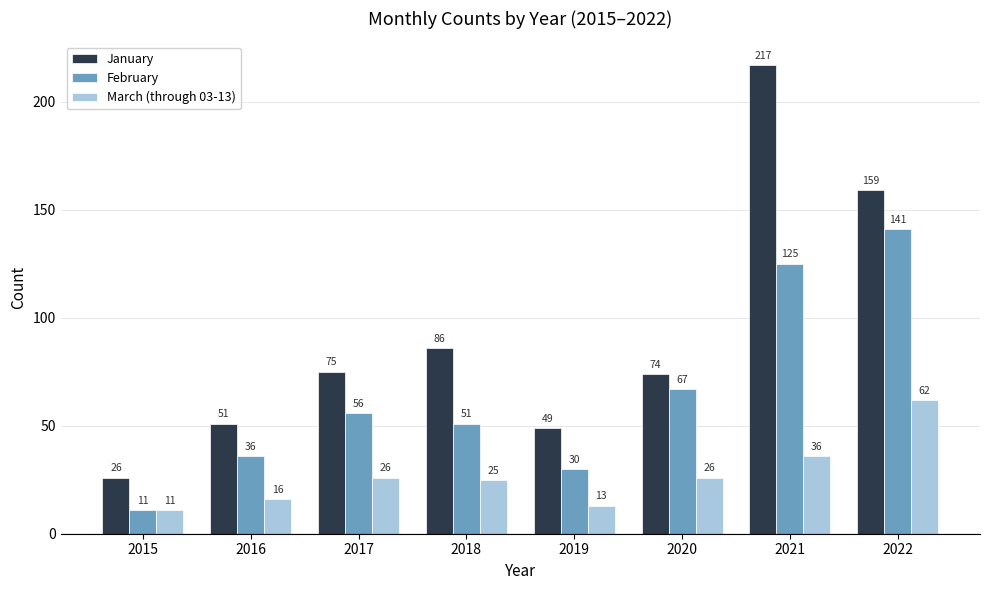

Between 2020 and 2021, which series saw the biggest shift?

January